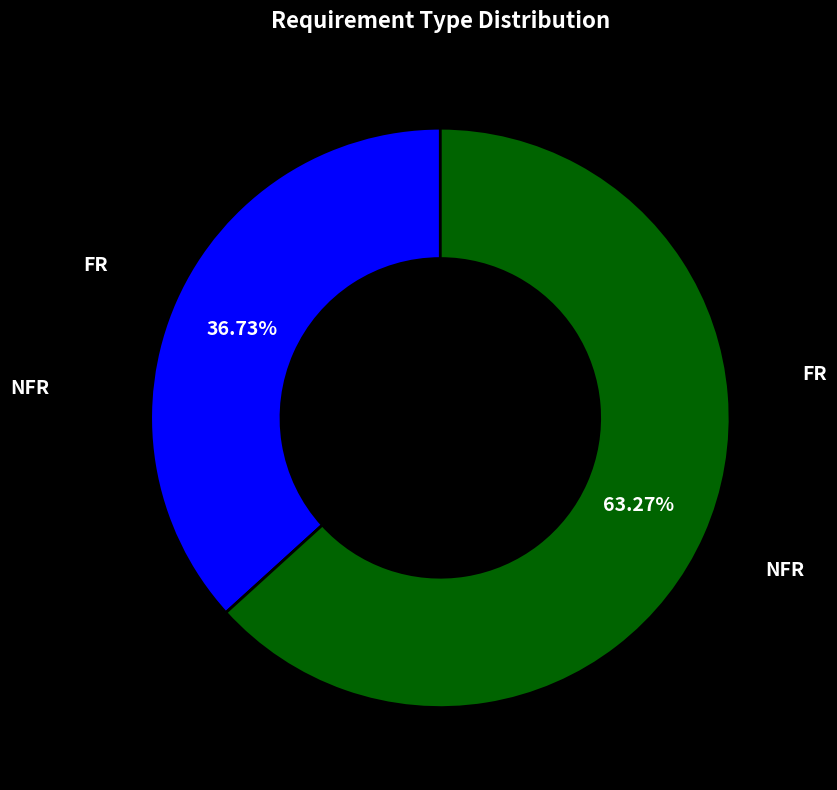

What is the ratio of the value at FR to the value at NFR?

0.6